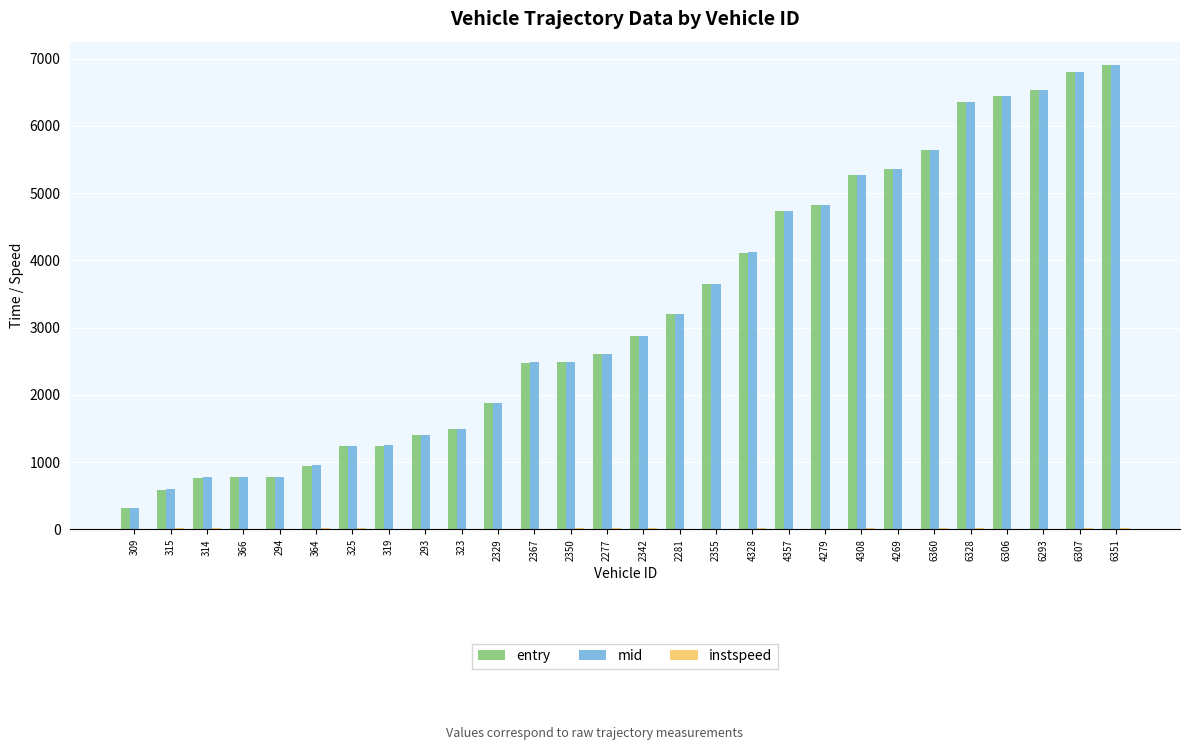

Where is entry nearest to the value 3610?

2355